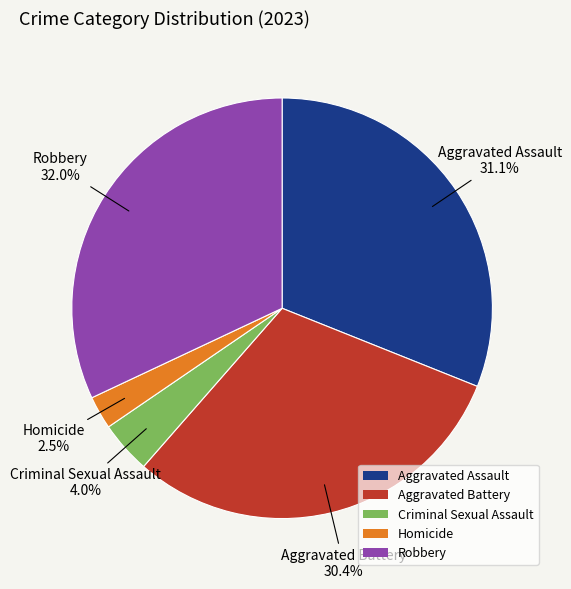

Does any single category account for the majority?

No